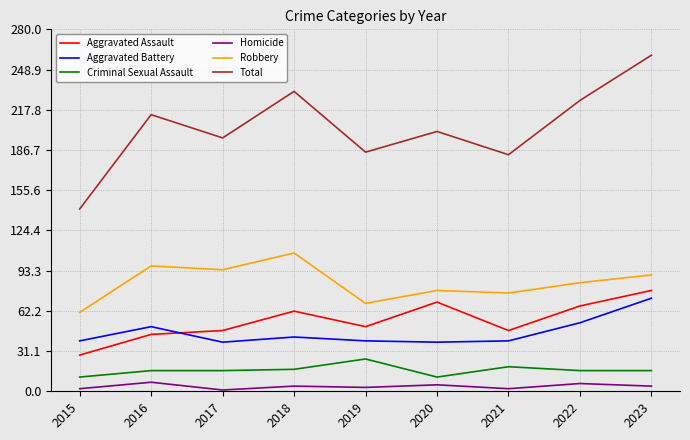

Which series has the largest total across all categories?

Total